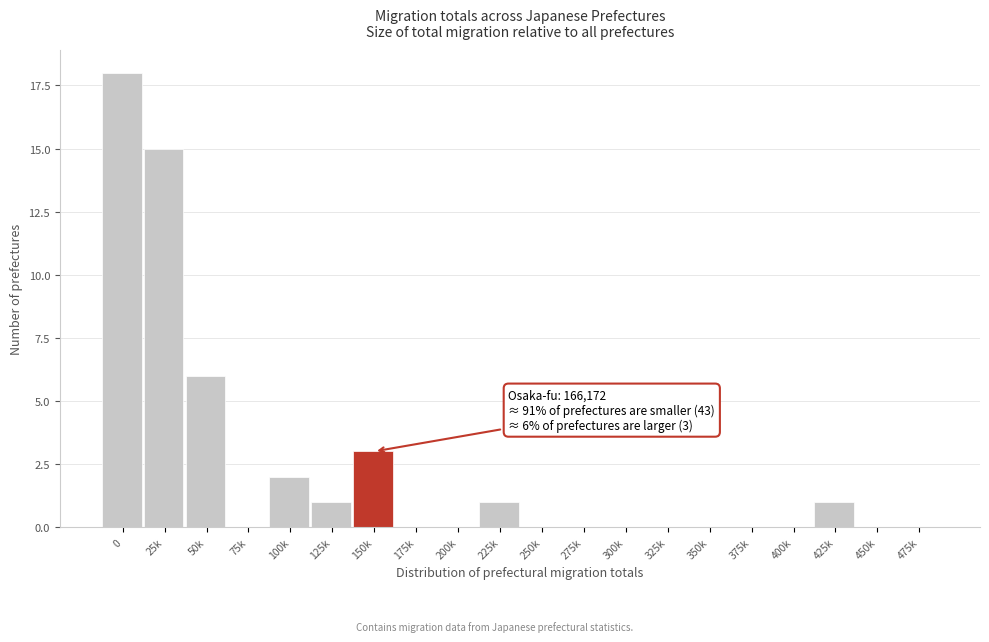

Reading left to right, list all the values displayed in this chart.

0=18	25k=15	50k=6	75k=0	100k=2	125k=1	150k=3	175k=0	200k=0	225k=1	250k=0	275k=0	300k=0	325k=0	350k=0	375k=0	400k=0	425k=1	450k=0	475k=0